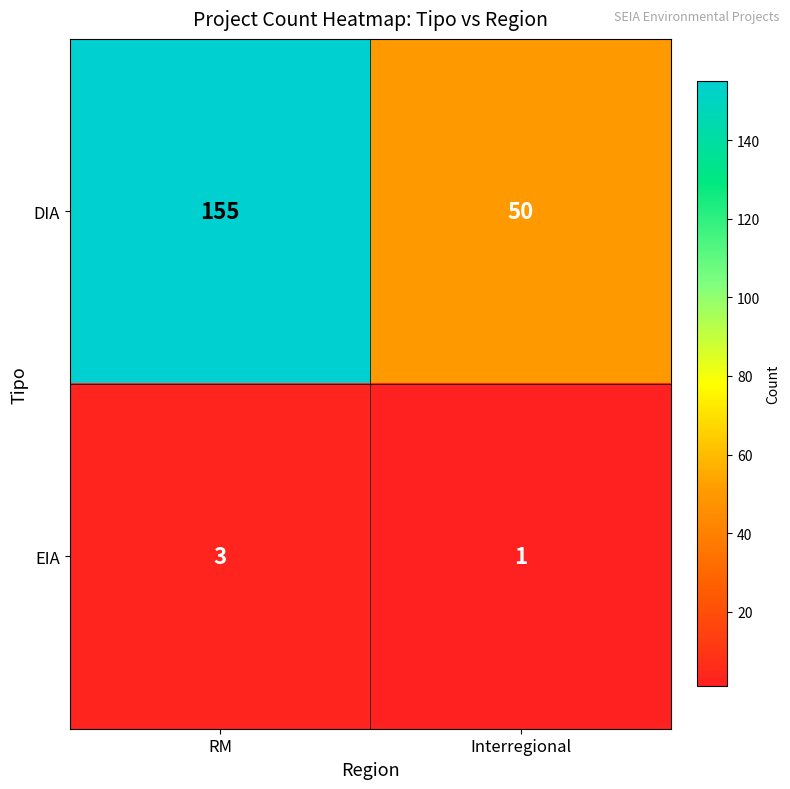

Which series changed the most between RM and Interregional?

DIA